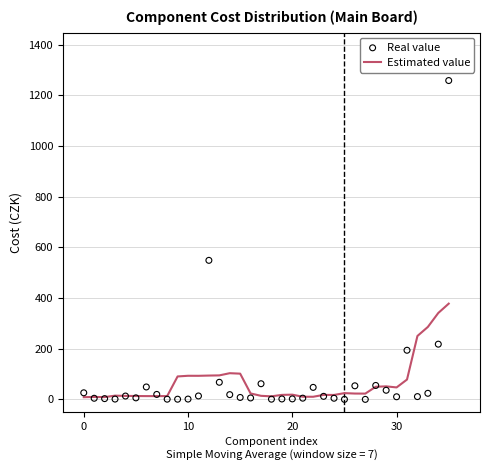

Which series reaches the minimum Y coordinate?

Real value